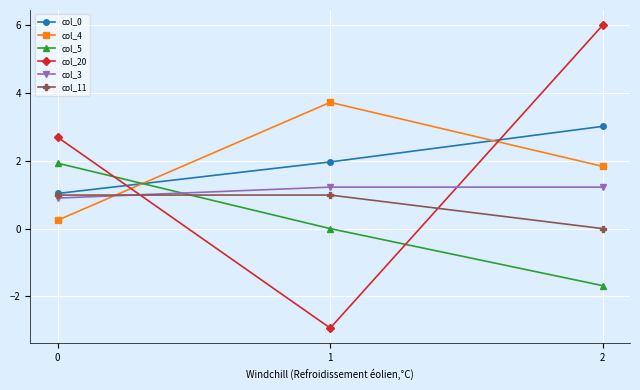

What is the sum of all col_11 values?

2.0